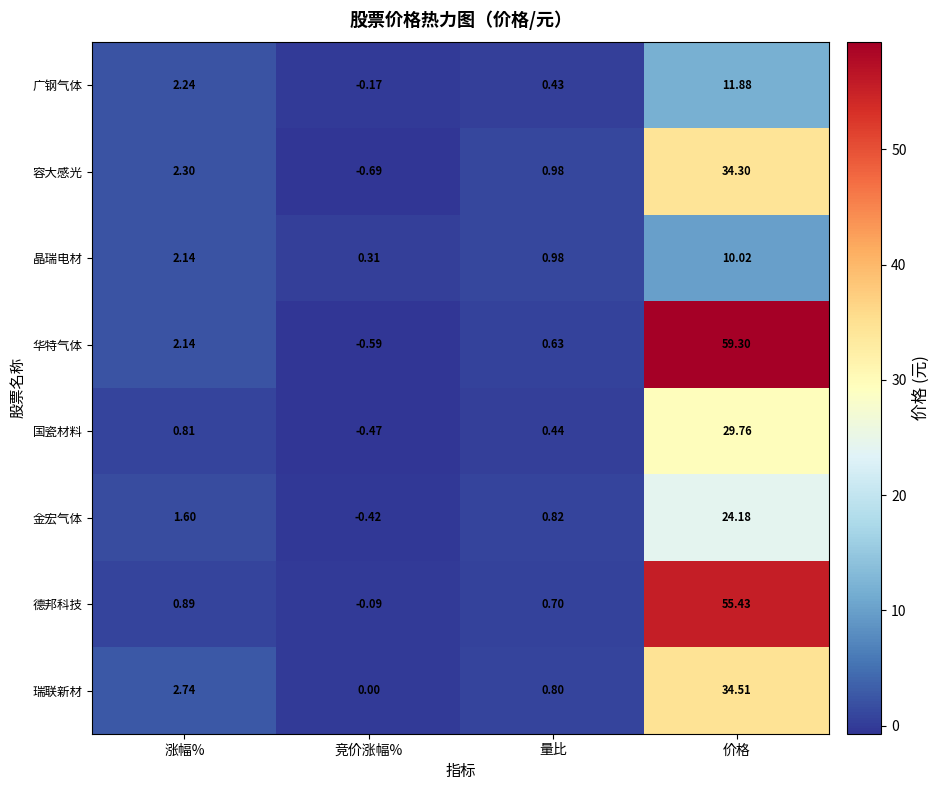

Which category has the lowest value across all series?

竞价涨幅%